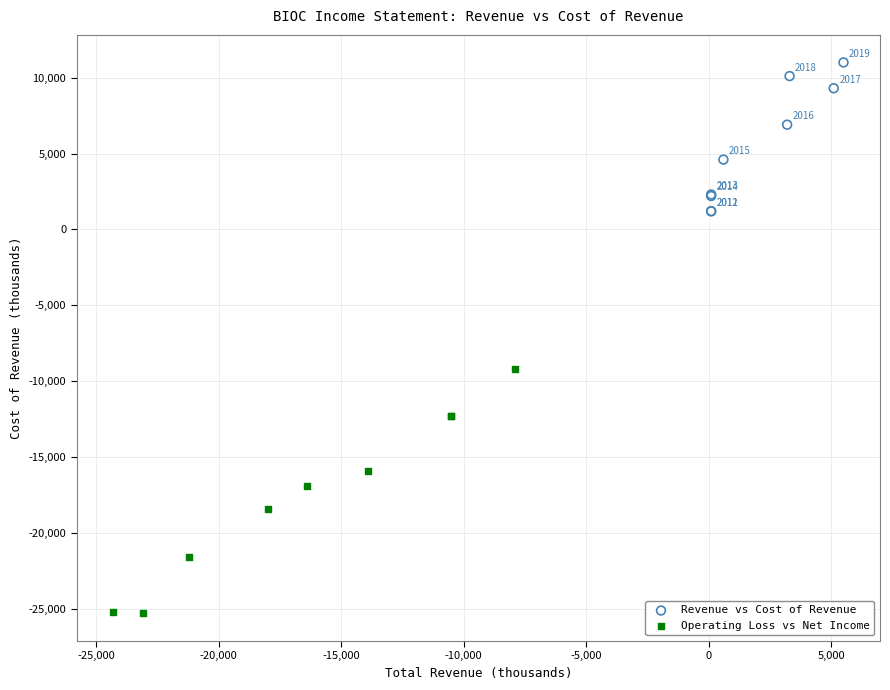

Which series reaches the maximum Y coordinate?

Revenue vs Cost of Revenue